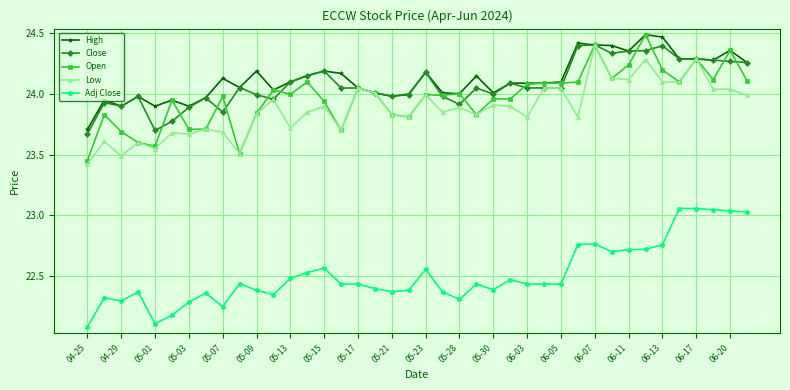

What is the smallest value displayed?

22.1